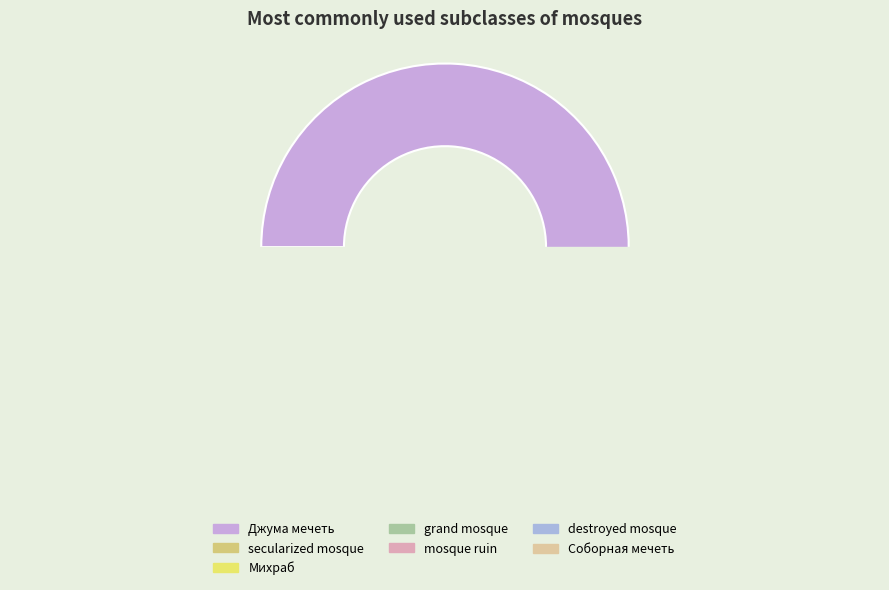

What percentage is the mosque ruin slice, to the nearest percent?

4%